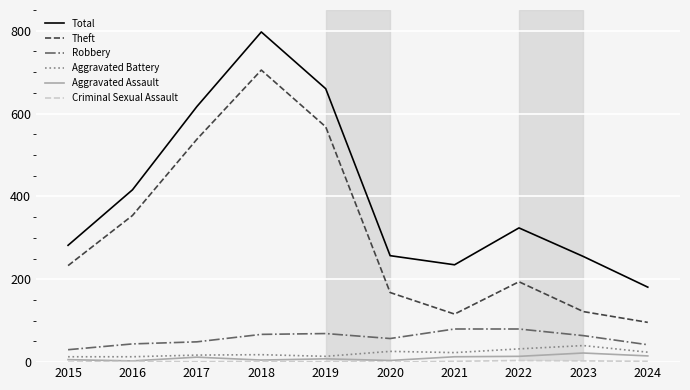

At how many categories does at least one series exceed 641?

2